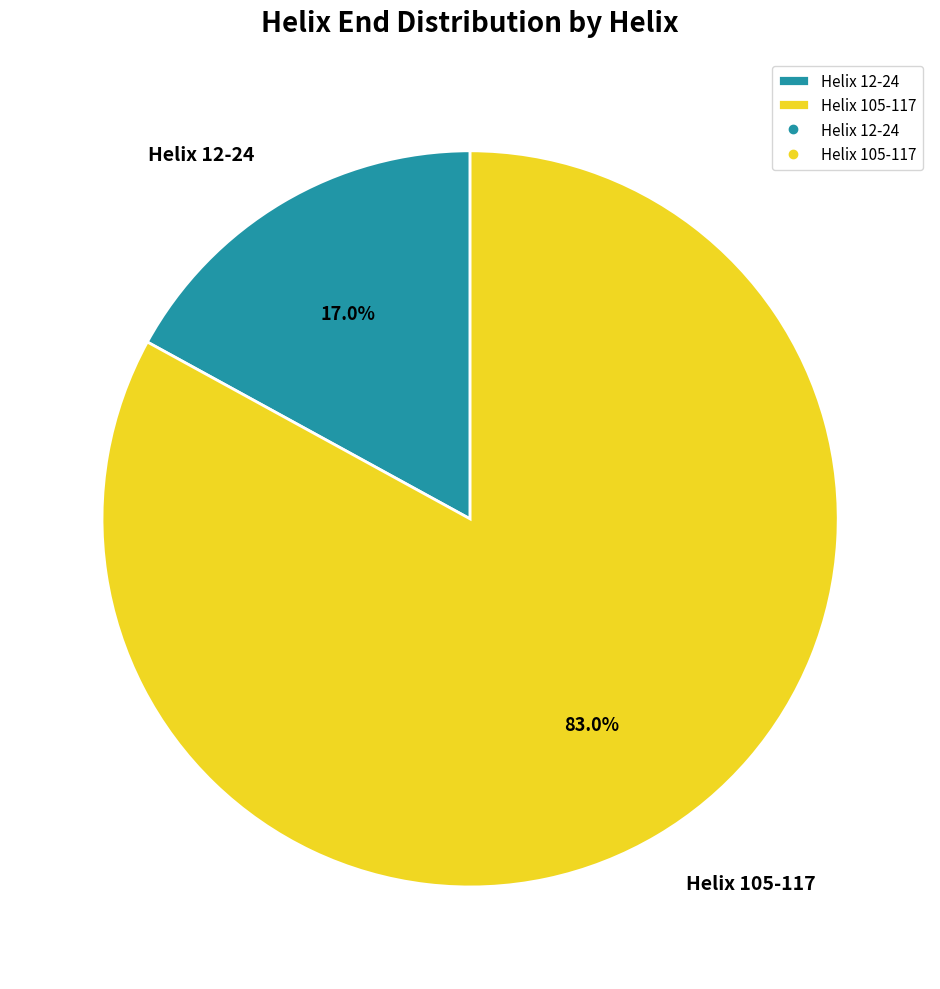

How many slices are in this pie chart?

2